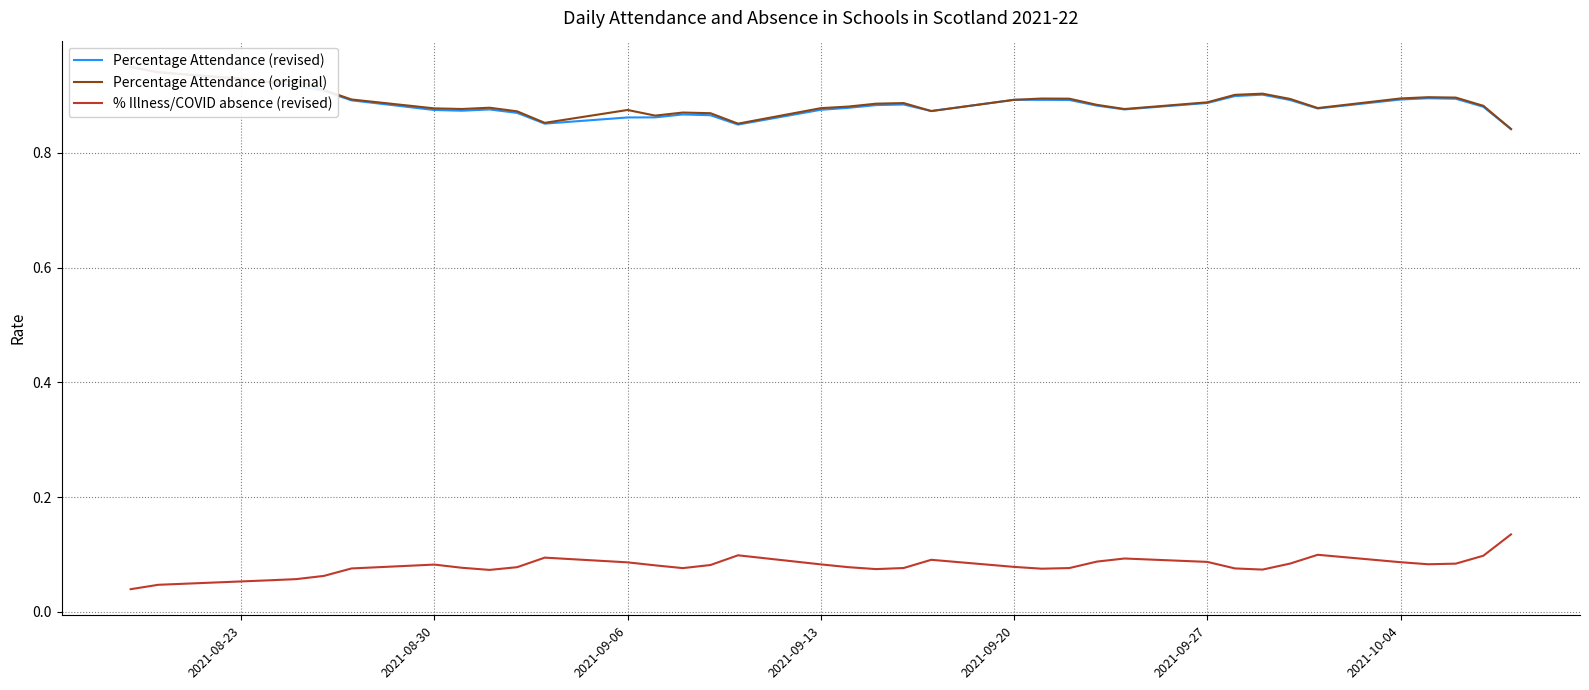

What is the value of the Percentage Attendance (revised) point at the 21st from the left?

0.9